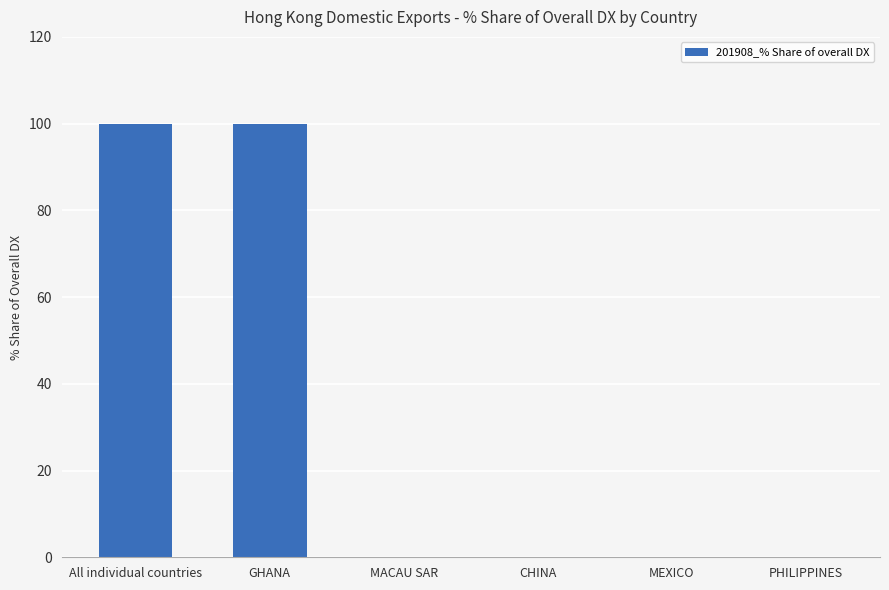

What is the change in value from GHANA to MEXICO?

-100